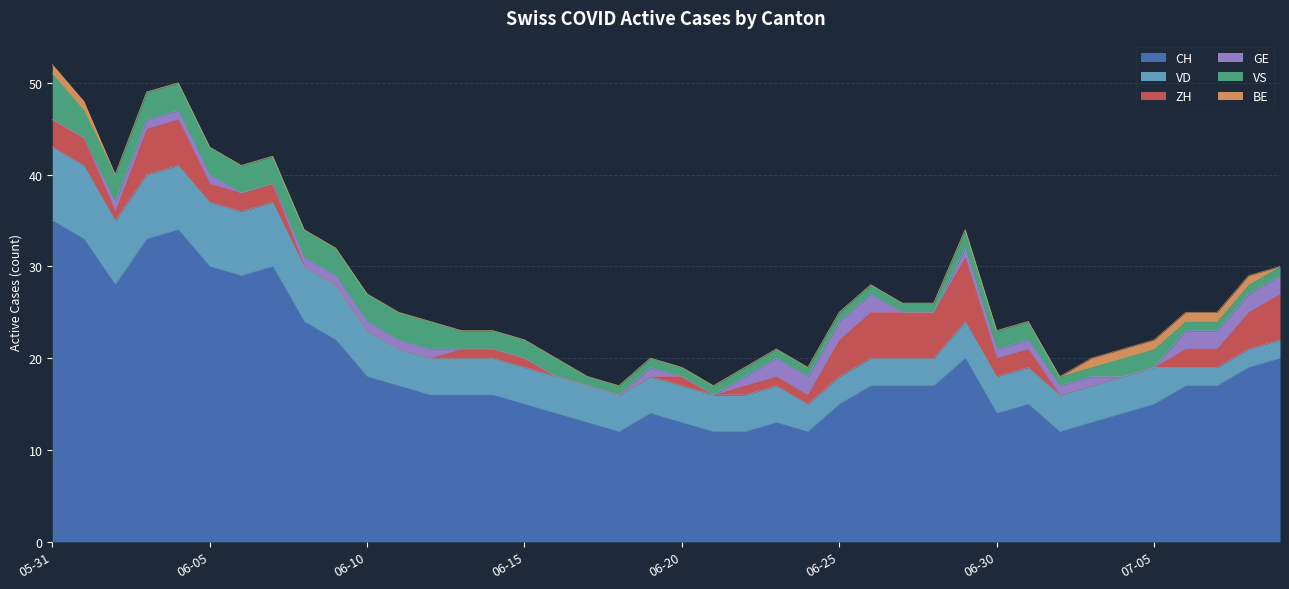

What is the total value across all series at 2020-06-05?

43